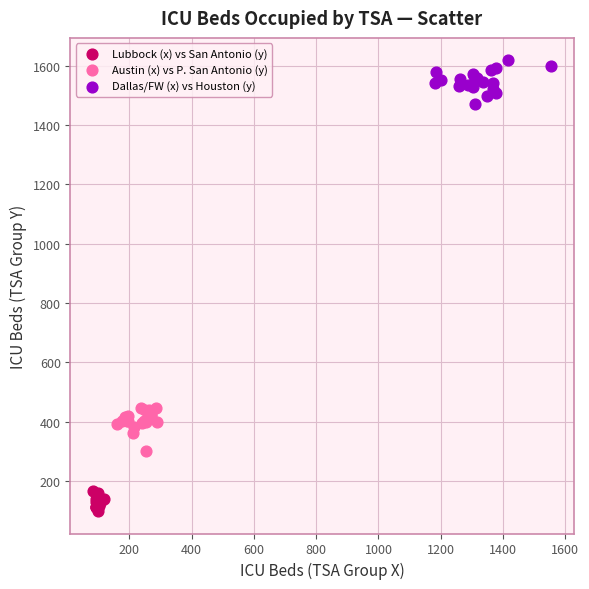

Which series contains the lowest Y value?

Lubbock (x) vs San Antonio (y)